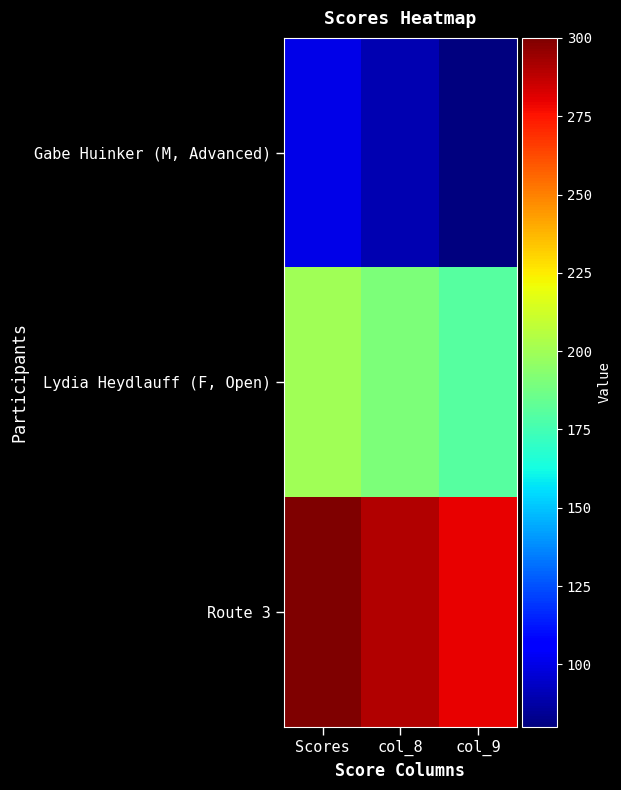

Rank the series by their average value, from highest to lowest.

Route 3, Lydia Heydlauff (F, Open), Gabe Huinker (M, Advanced)